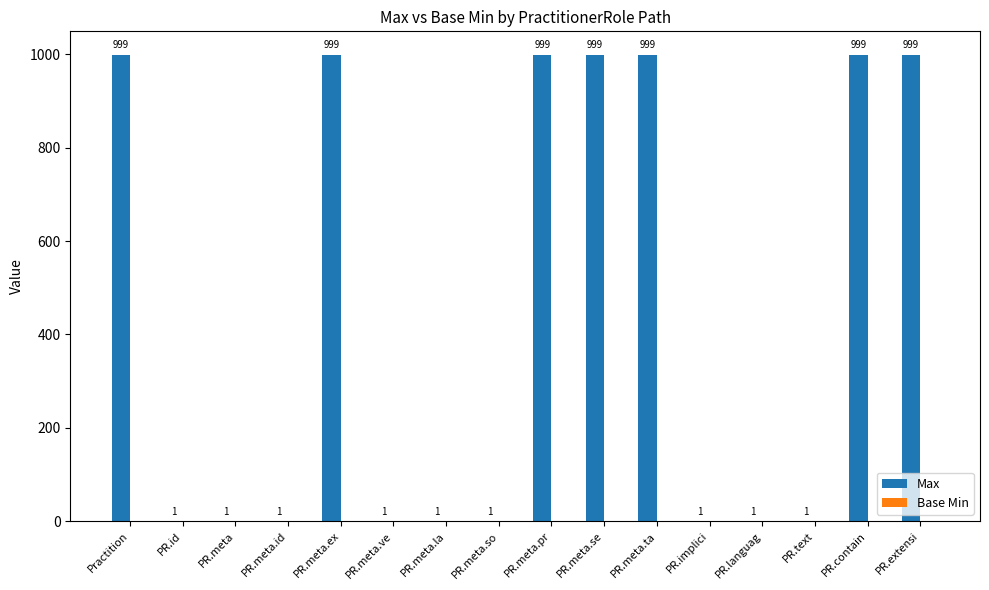

Reading right to left, list all the values displayed in this chart.

PR.extensi=999	PR.contain=999	PR.text=1	PR.languag=1	PR.implici=1	PR.meta.ta=999	PR.meta.se=999	PR.meta.pr=999	PR.meta.so=1	PR.meta.la=1	PR.meta.ve=1	PR.meta.ex=999	PR.meta.id=1	PR.meta=1	PR.id=1	Practition=999